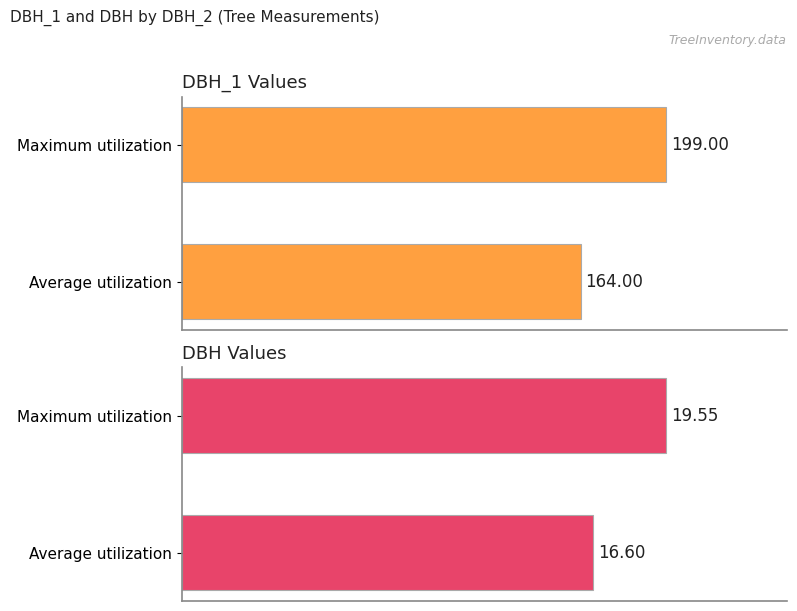

Between Maximum utilization and Average utilization, which is larger?

Maximum utilization